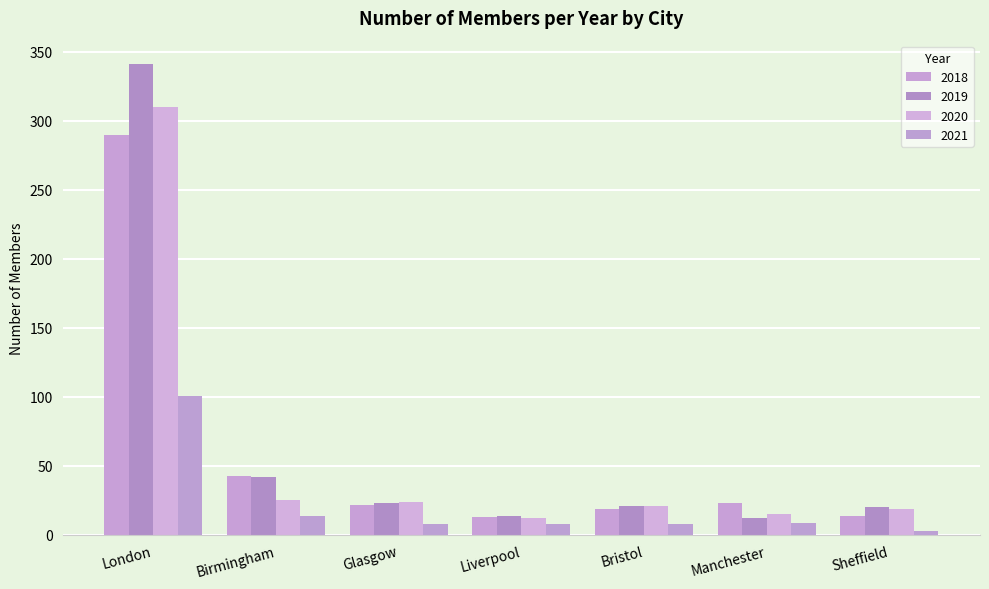

What is the label of the 2nd bar from the right?

Manchester